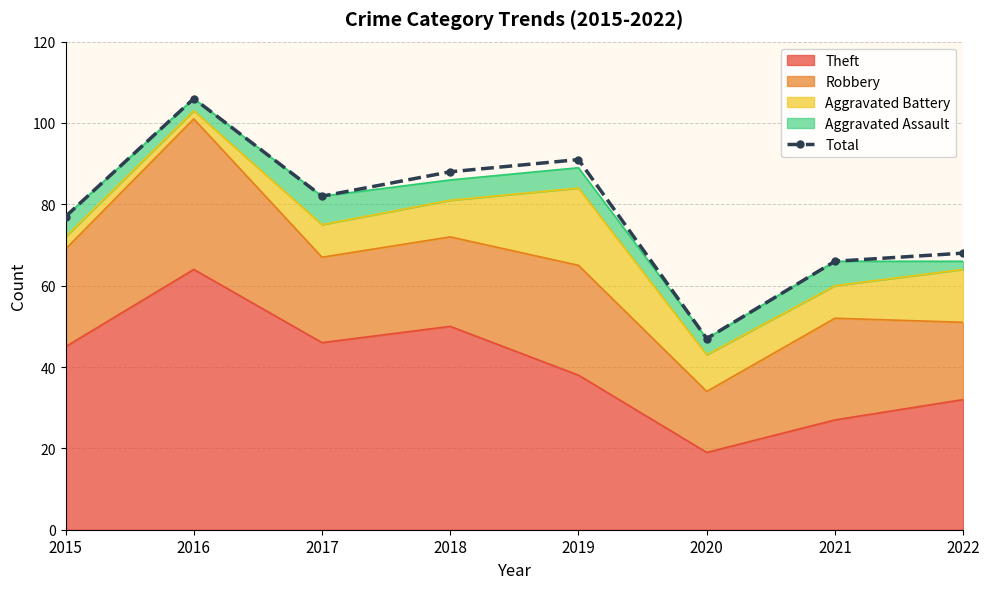

Which label corresponds to the largest value in the chart?

2016